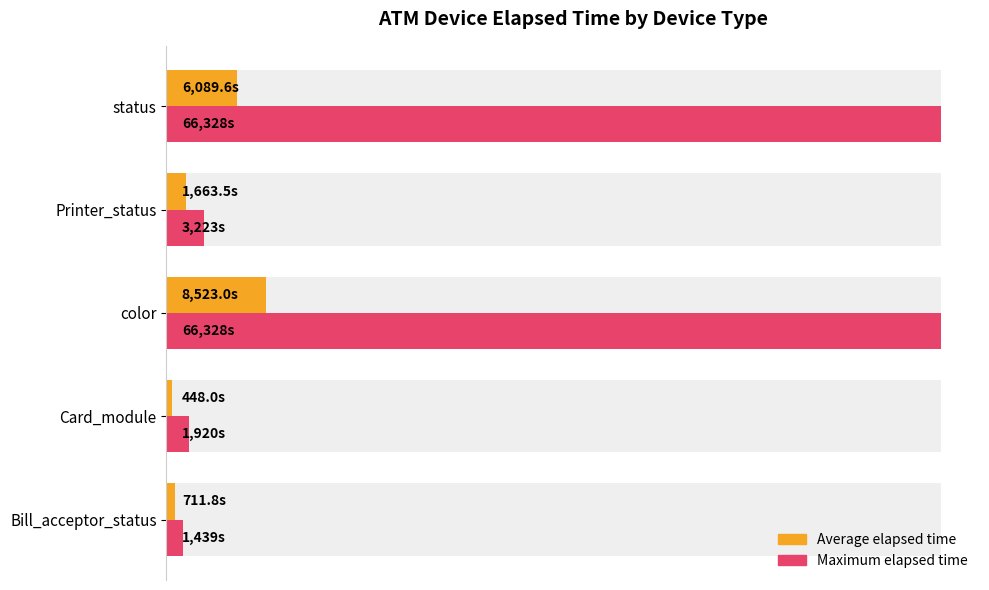

At how many categories does at least one series exceed 38055?

2